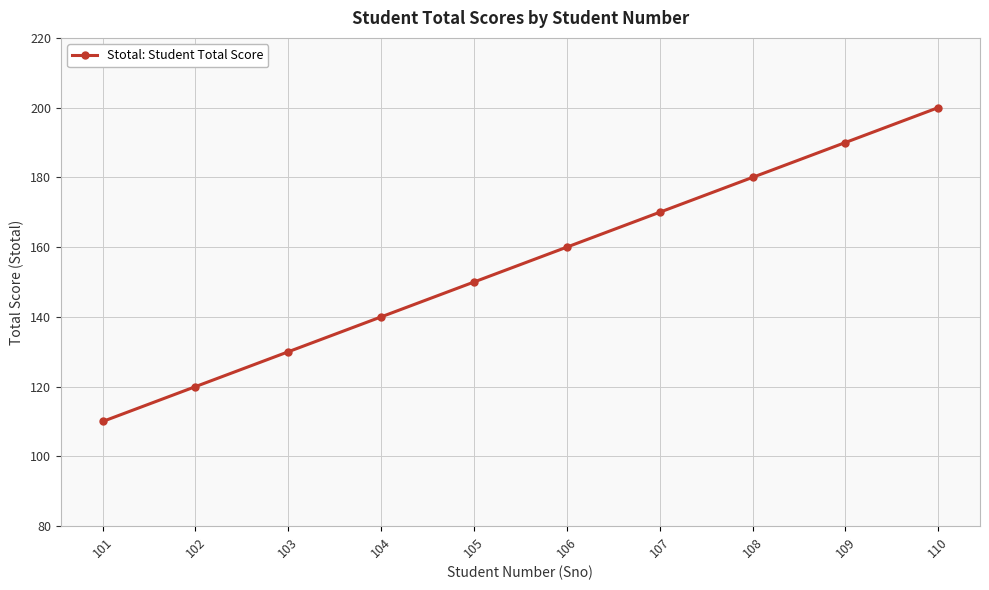

Is it true that the value at 103 is 65?

False